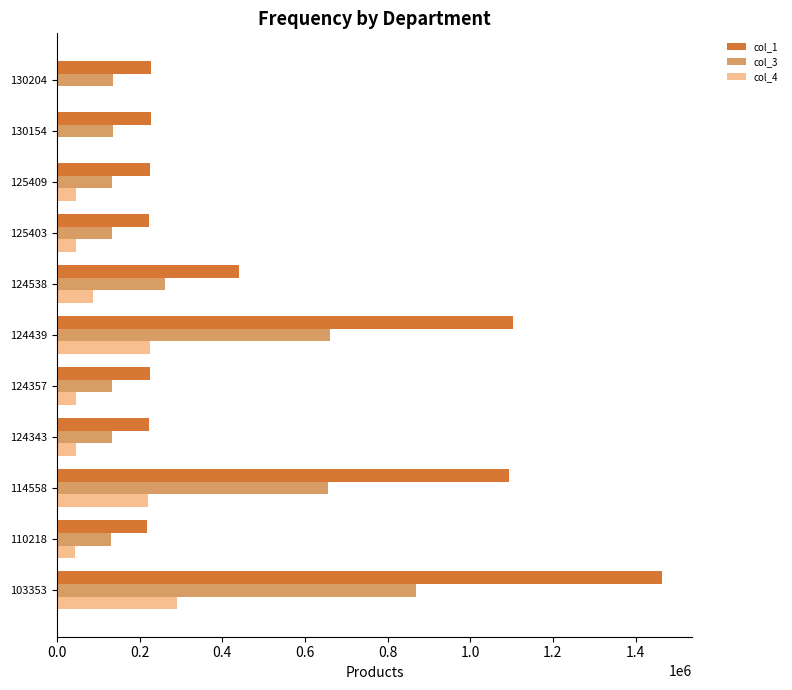

Which series has the largest total across all categories?

col_1